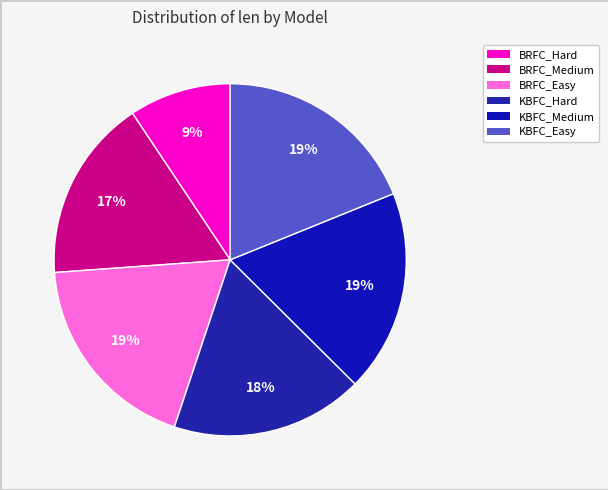

Is the sum of KBFC_Easy and KBFC_Hard greater than half?

No